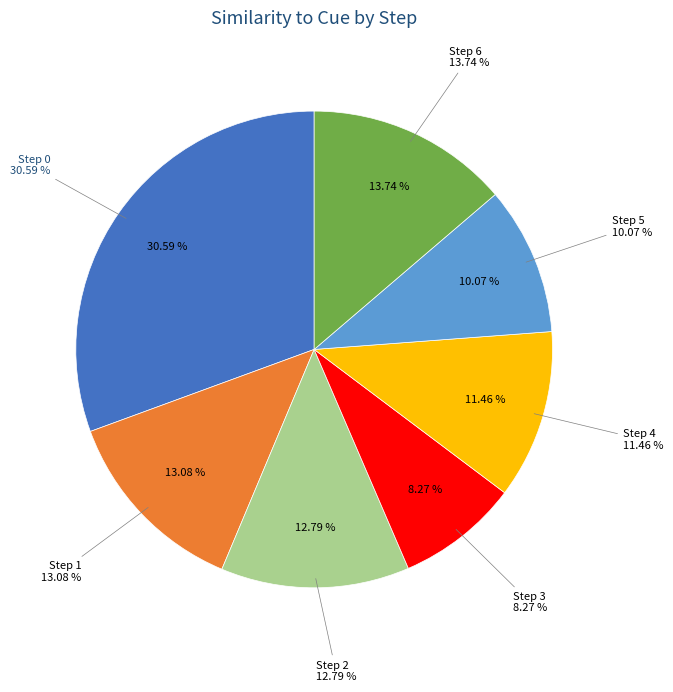

The Step 4 slice represents 2% of the pie. True or false?

False